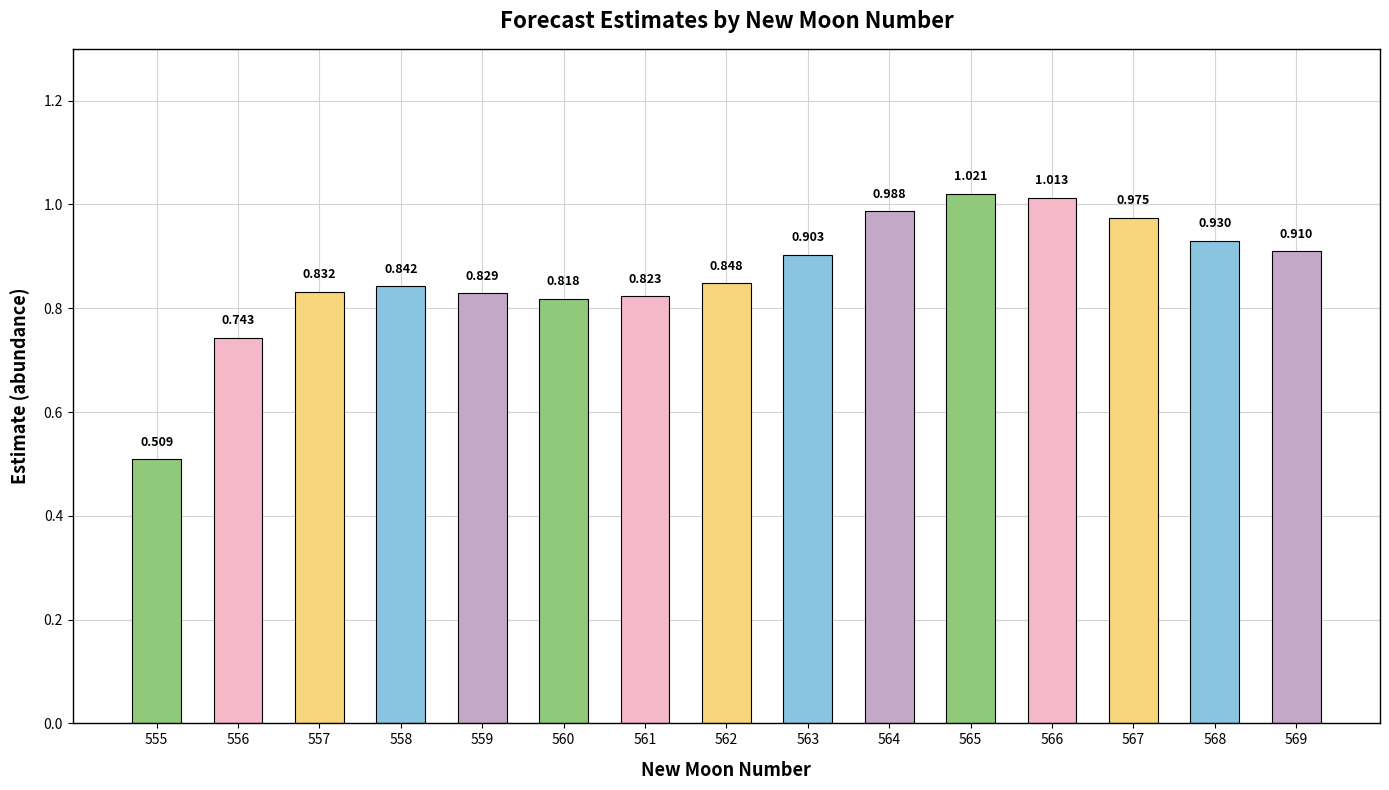

What is the change in value from 562 to 569?

+0.1